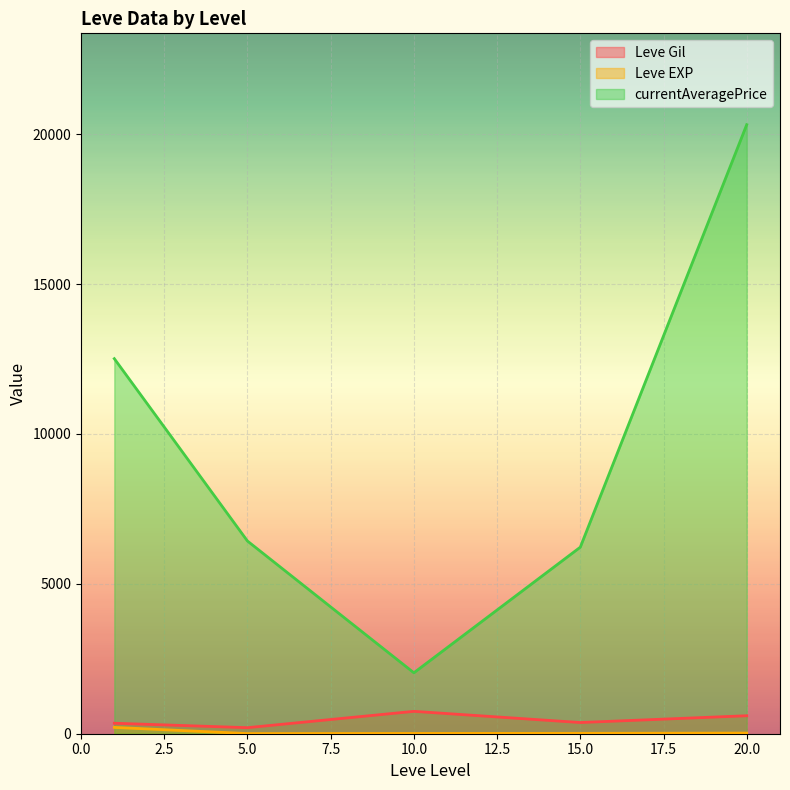

Which series has the widest spread of values?

currentAveragePrice